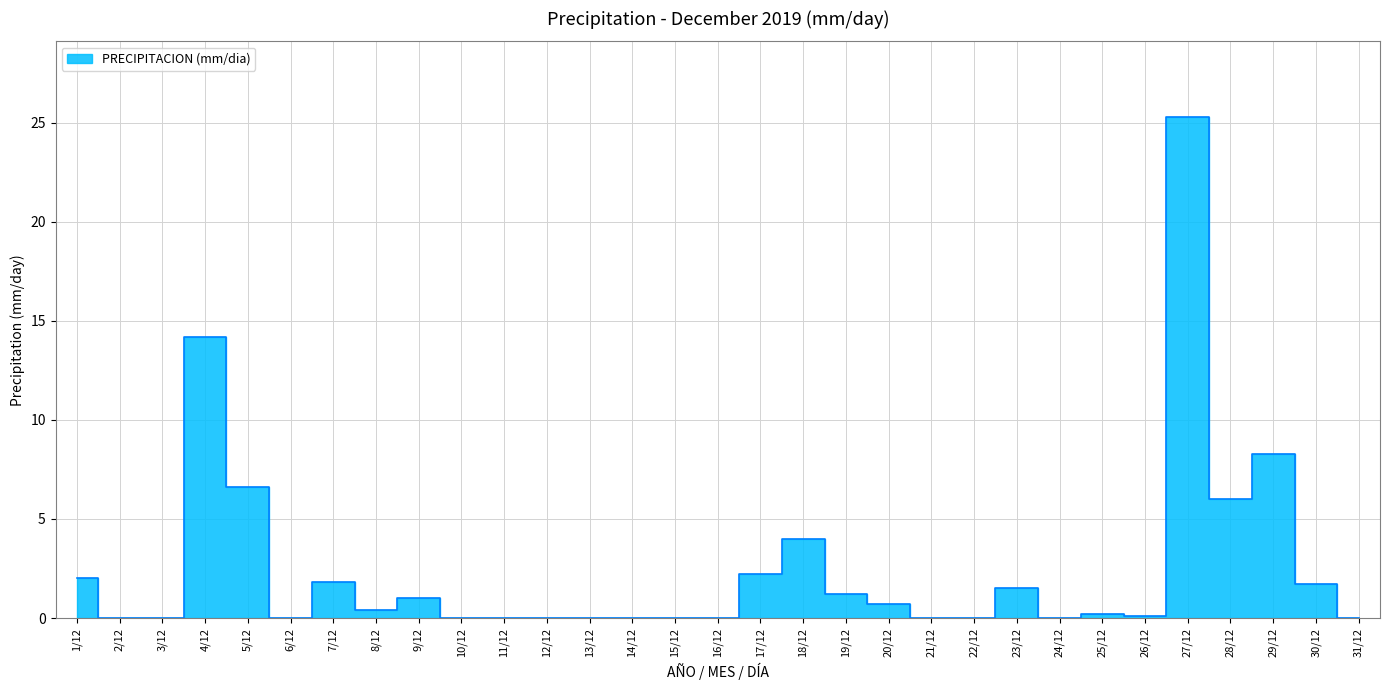

Reading left to right, list all the values displayed in this chart.

1/12=2.0	2/12=0.0	3/12=0.0	4/12=14.2	5/12=6.6	6/12=0.0	7/12=1.8	8/12=0.4	9/12=1.0	10/12=0.0	11/12=0.0	12/12=0.0	13/12=0.0	14/12=0.0	15/12=0.0	16/12=0.0	17/12=2.2	18/12=4.0	19/12=1.2	20/12=0.7	21/12=0.0	22/12=0.0	23/12=1.5	24/12=0.0	25/12=0.2	26/12=0.1	27/12=25.3	28/12=6.0	29/12=8.3	30/12=1.7	31/12=0.0